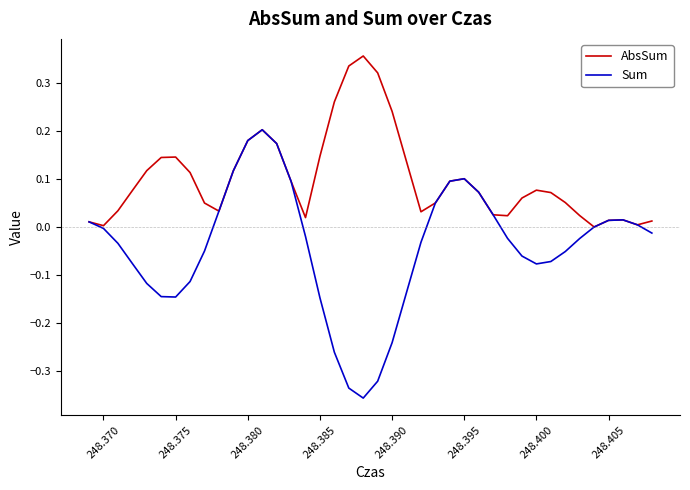

List the series in order of their overall mean, highest first.

AbsSum, Sum